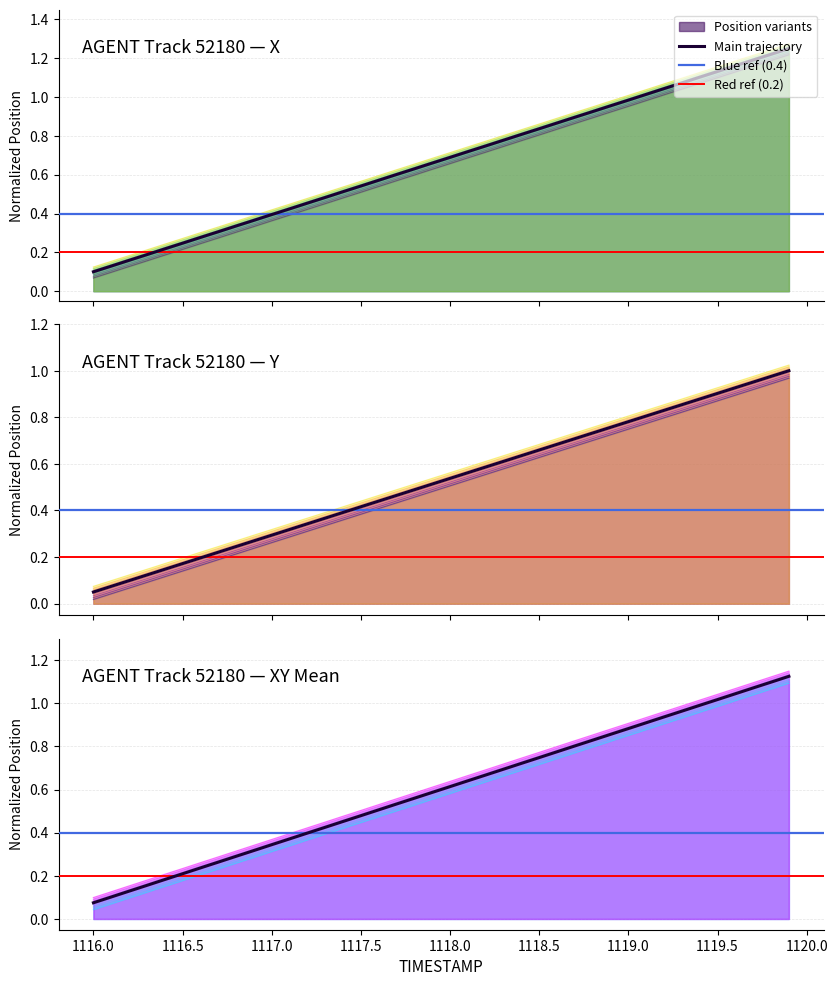

What is the sum of all X values?

25.7